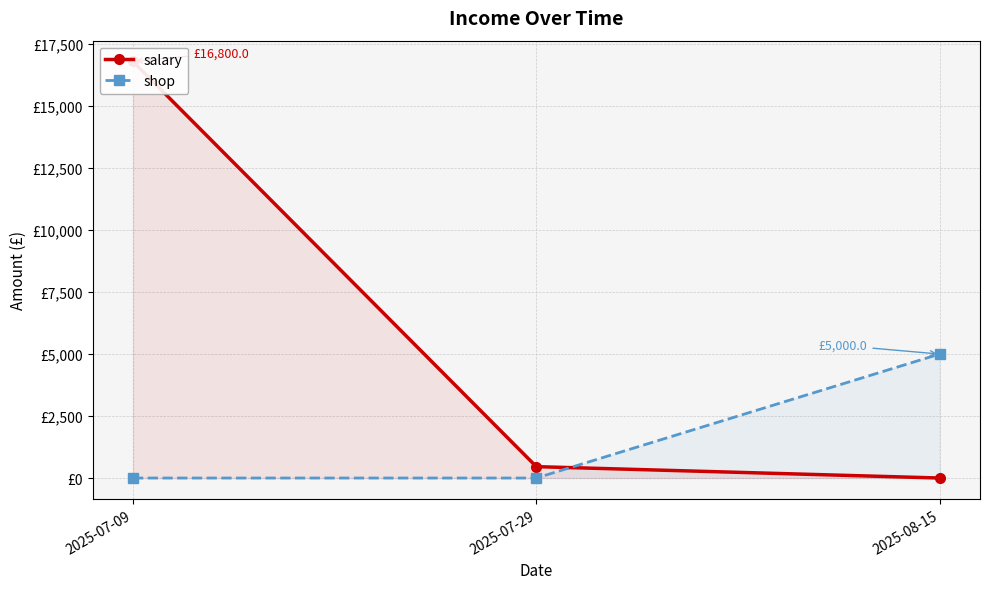

At which label does salary reach its peak?

2025-07-09